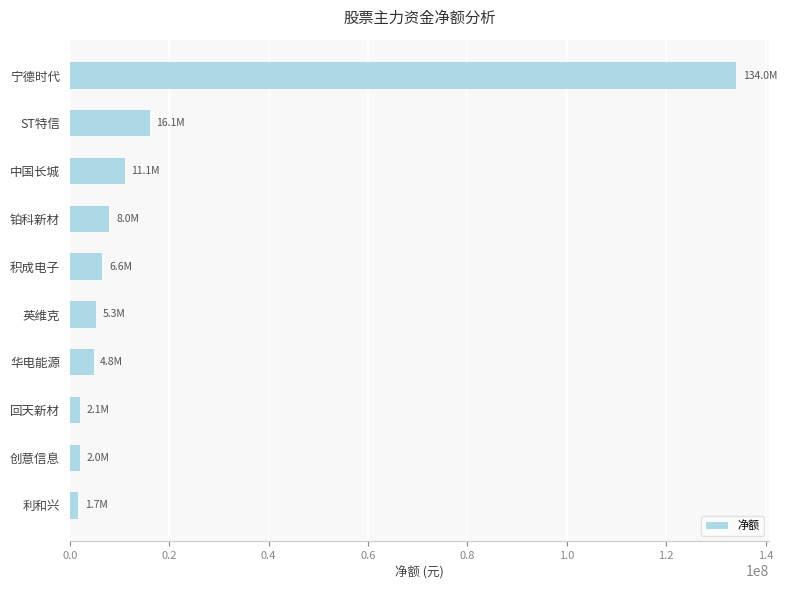

True or false: the data shows 211097082 at 宁德时代.

False